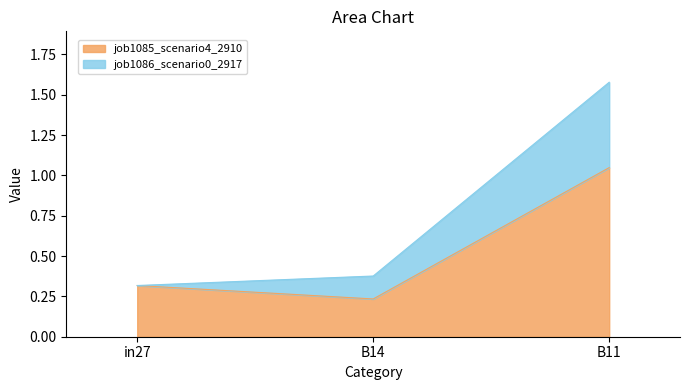

What is the greatest value displayed?

1.0